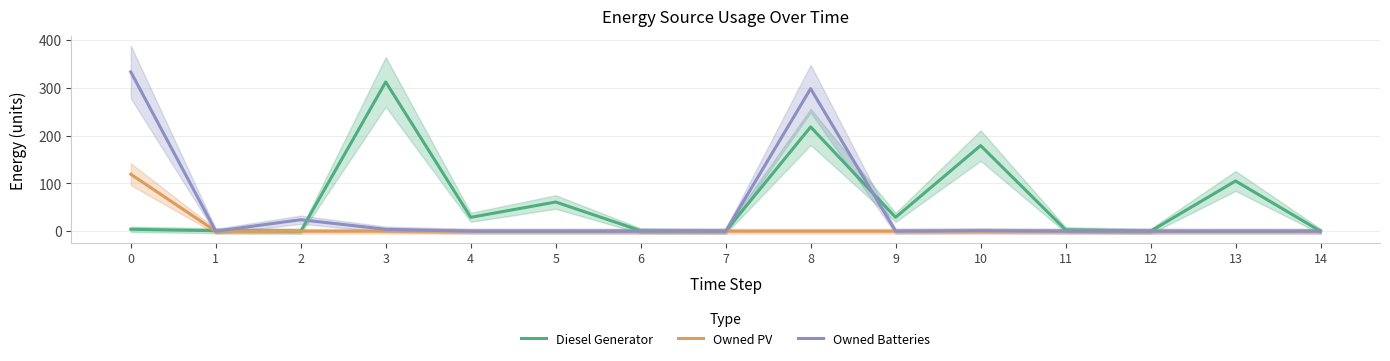

What is the difference between the maximum and minimum values in the Owned PV series?

119